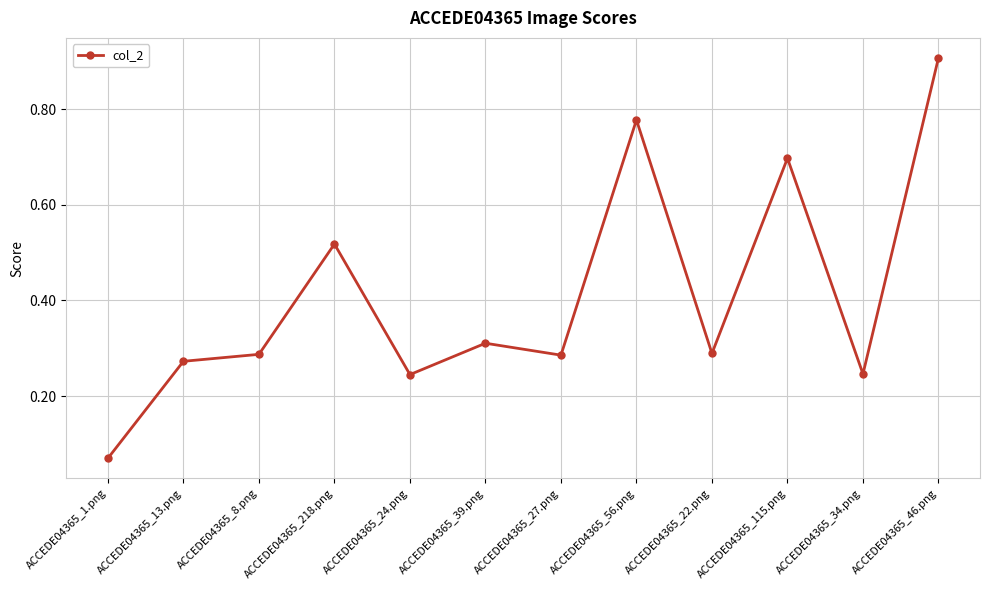

Between ACCEDE04365_1.png and ACCEDE04365_22.png, which is larger?

ACCEDE04365_22.png